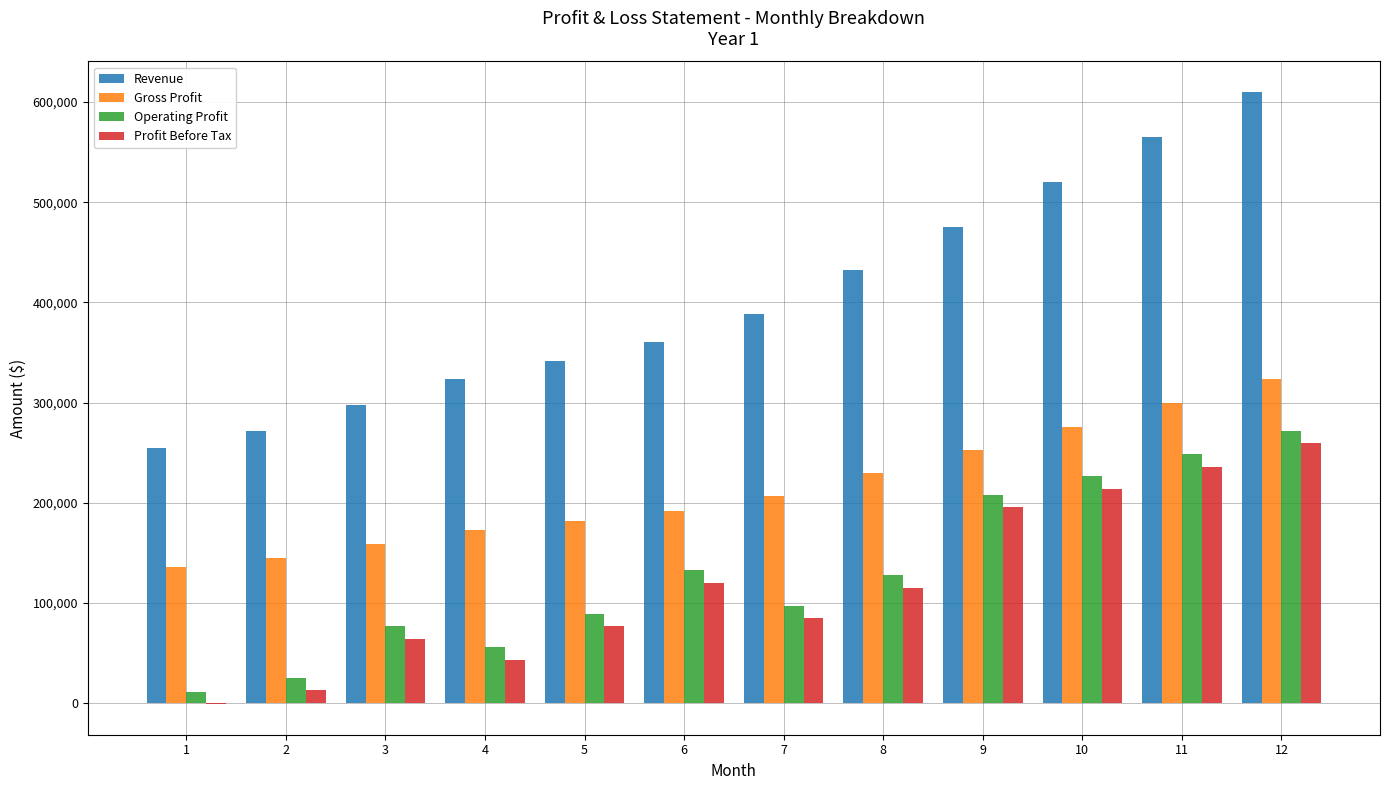

Which series changed the most between 2 and 8?

Revenue